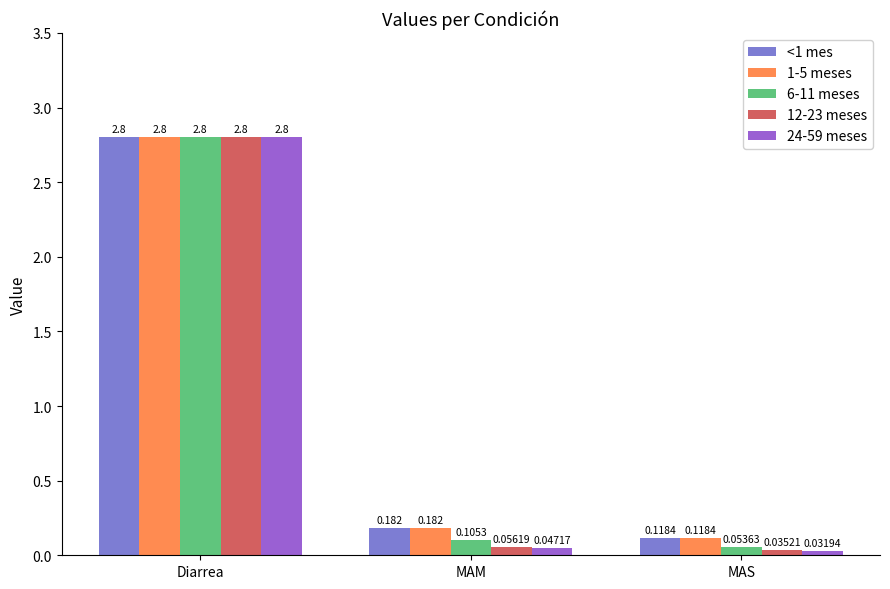

At which category is the sum across all series the highest?

Diarrea